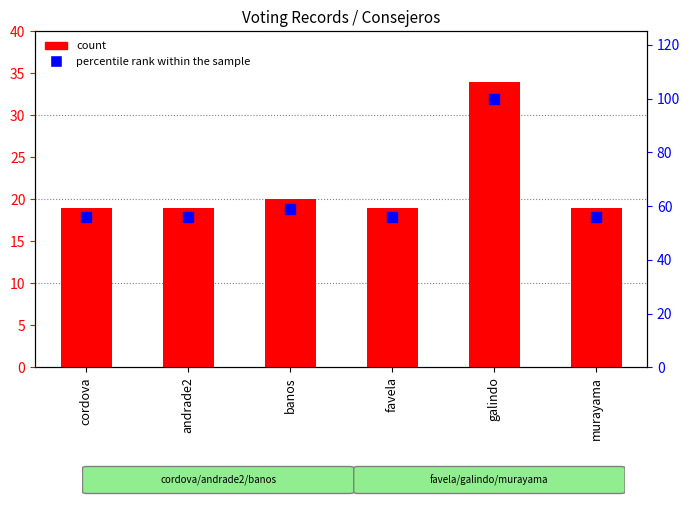

At how many categories does at least one series exceed 39?

6